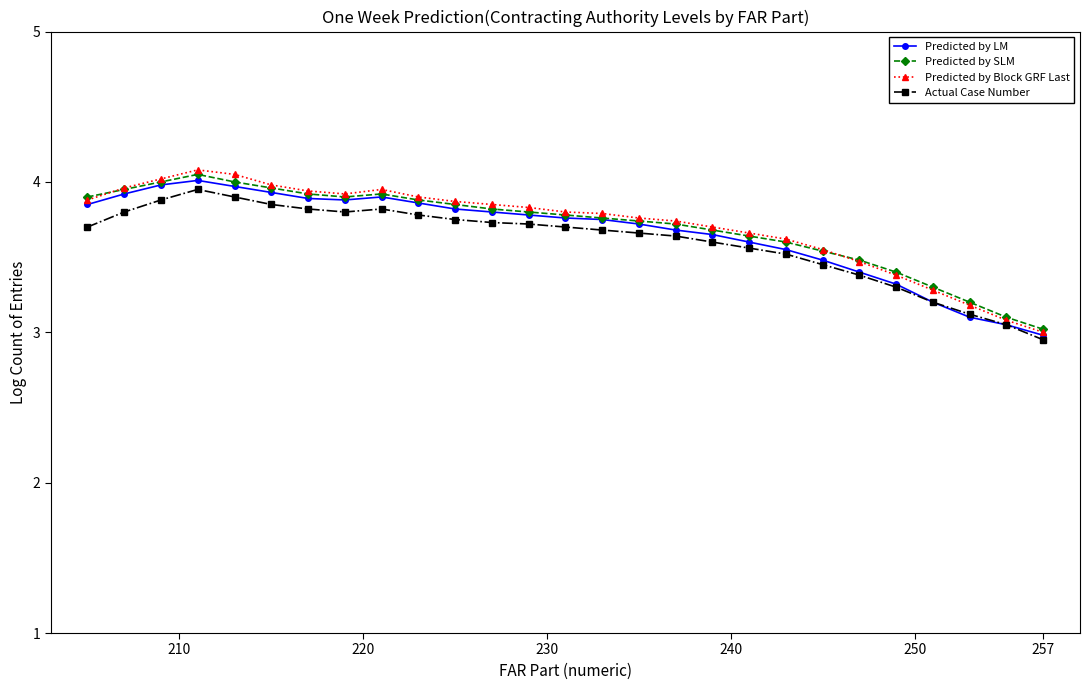

In Predicted by Block GRF Last, how many points are higher than both neighbors (excluding endpoints)?

2